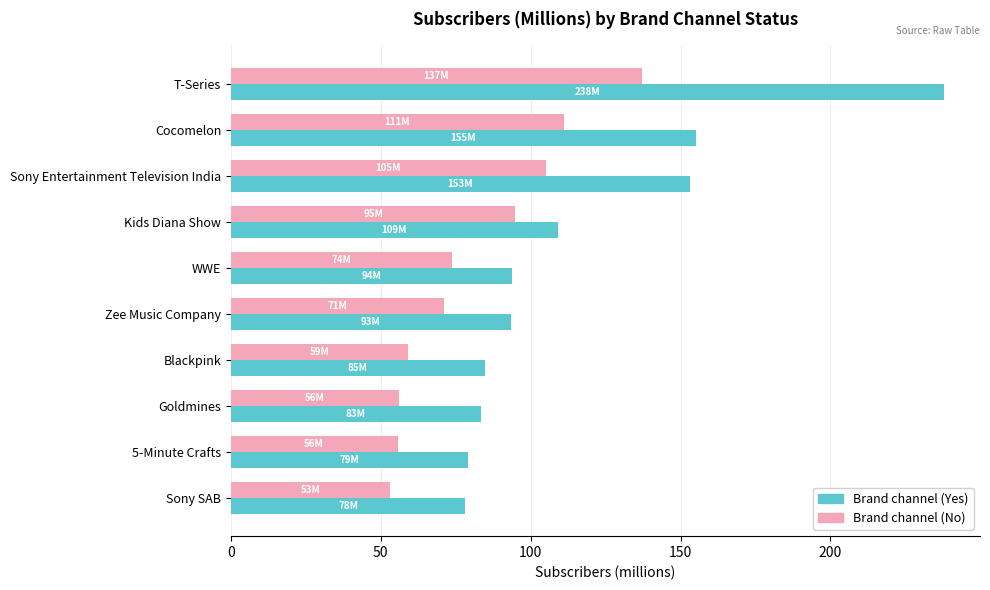

What is the smallest value displayed?

53.0